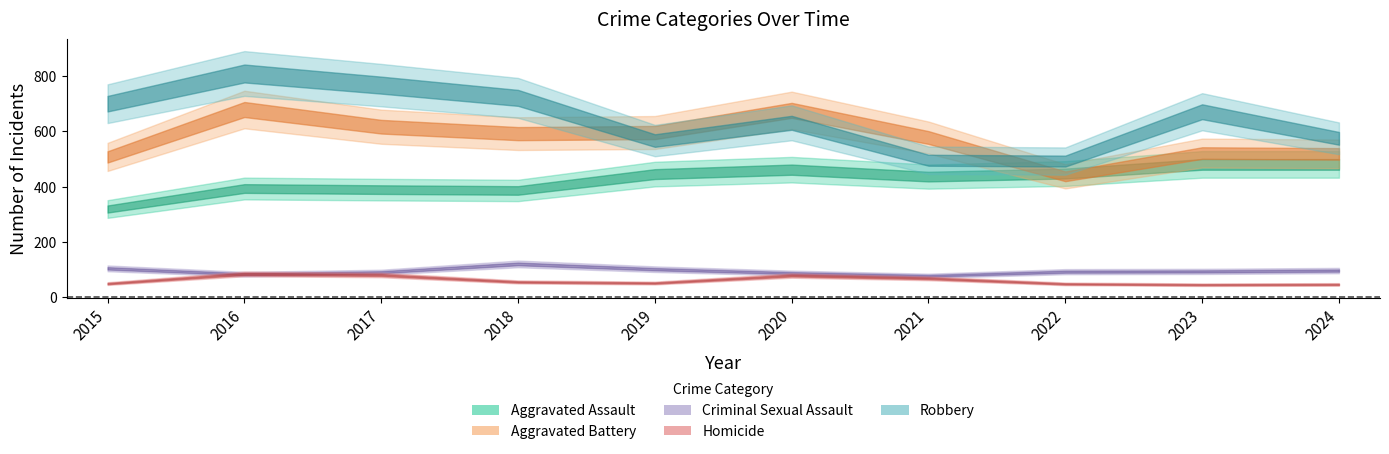

What is the value of the Homicide point at the 9th from the left?

46